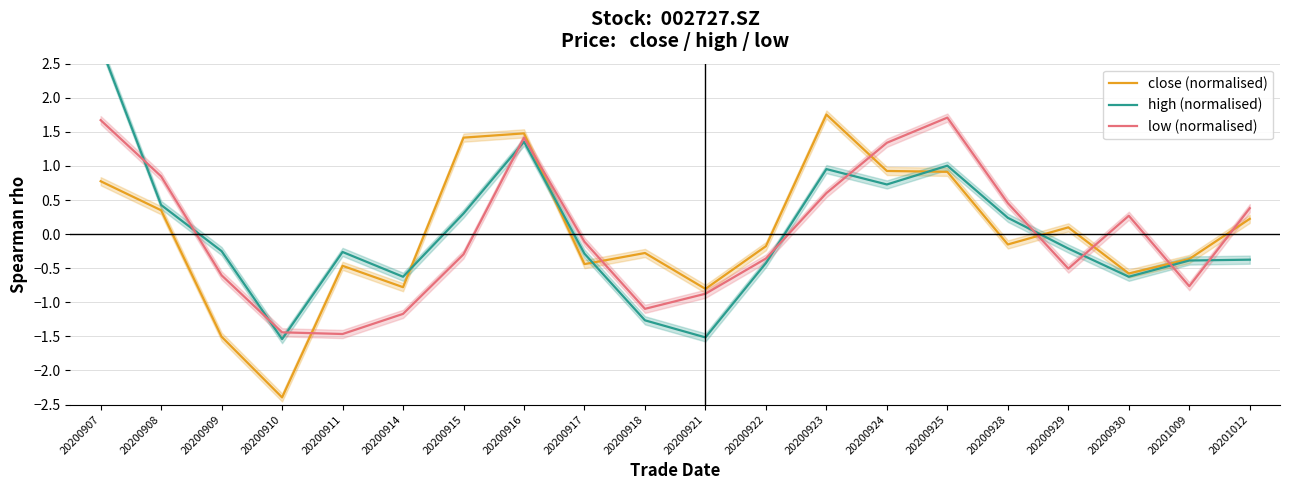

Reading left to right, list all the values displayed in this chart.

close (normalised): 20200907=0.8	20200908=0.3	20200909=-1.5	20200910=-2.4	20200911=-0.5	20200914=-0.8	20200915=1.4	20200916=1.5	20200917=-0.4	20200918=-0.3	20200921=-0.8	20200922=-0.2	20200923=1.8	20200924=0.9	20200925=0.9	20200928=-0.2	20200929=0.1	20200930=-0.6	20201009=-0.4	20201012=0.2
high (normalised): 20200907=2.8	20200908=0.4	20200909=-0.2	20200910=-1.5	20200911=-0.3	20200914=-0.6	20200915=0.3	20200916=1.4	20200917=-0.3	20200918=-1.3	20200921=-1.5	20200922=-0.4	20200923=1.0	20200924=0.7	20200925=1.0	20200928=0.2	20200929=-0.2	20200930=-0.6	20201009=-0.4	20201012=-0.4
low (normalised): 20200907=1.7	20200908=0.8	20200909=-0.6	20200910=-1.4	20200911=-1.5	20200914=-1.2	20200915=-0.3	20200916=1.4	20200917=-0.1	20200918=-1.1	20200921=-0.9	20200922=-0.4	20200923=0.6	20200924=1.3	20200925=1.7	20200928=0.5	20200929=-0.5	20200930=0.3	20201009=-0.8	20201012=0.4